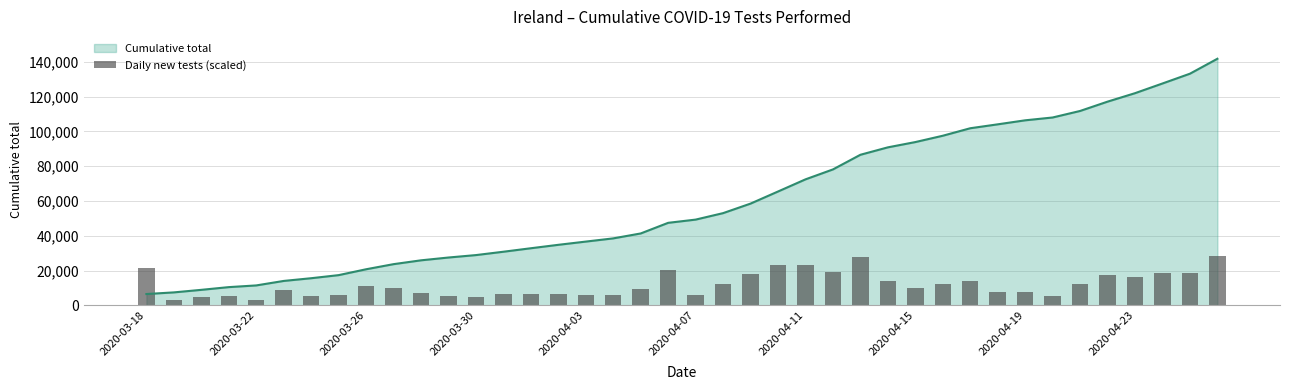

What is the value of the 29th bar from the left?

10018.5